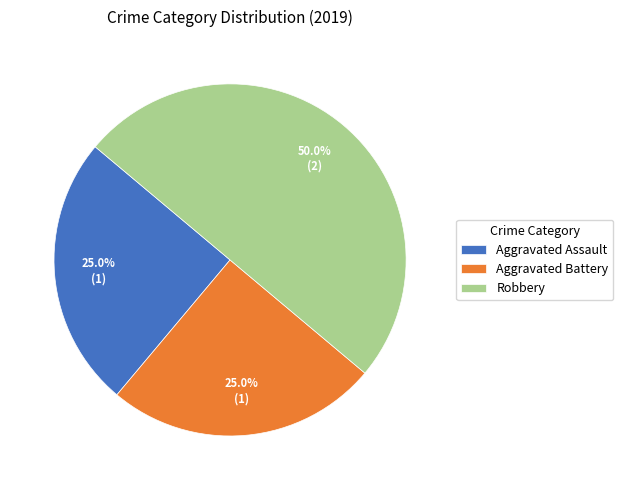

Is Aggravated Assault the majority of the pie?

No